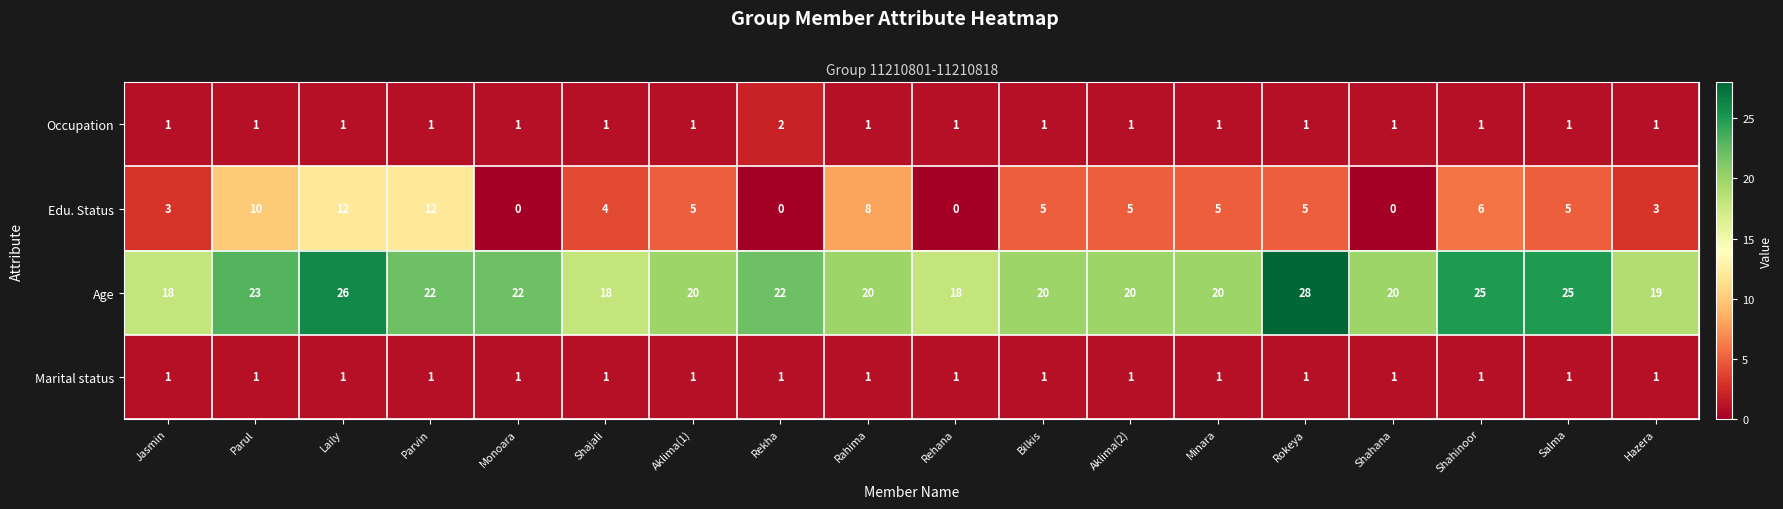

What is the spread (max minus min) of values at Rehana?

18